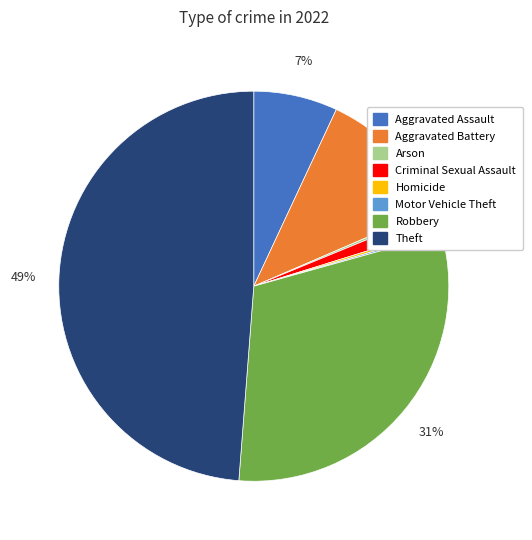

To the nearest percent, what is the combined percentage of Theft and Criminal Sexual Assault?

50%